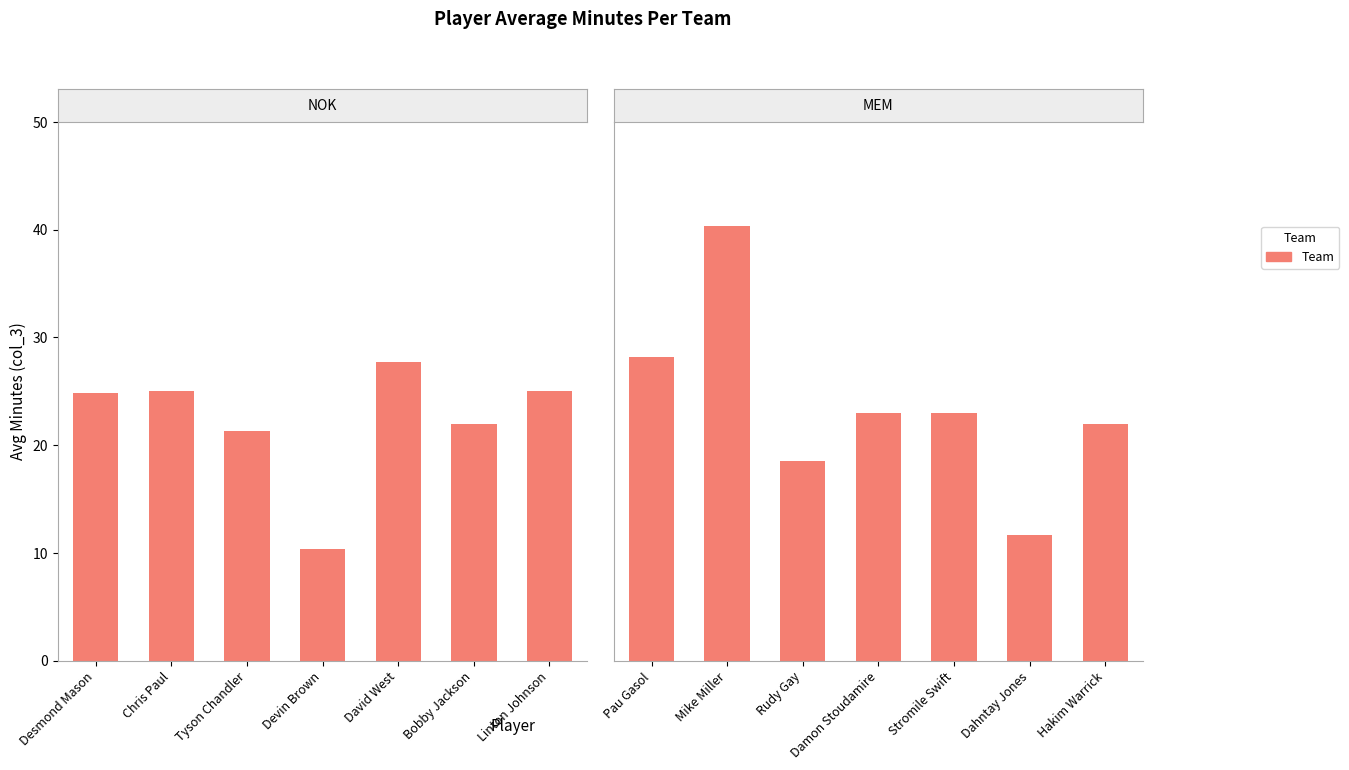

What is the label of the 6th bar from the left?

Bobby Jackson